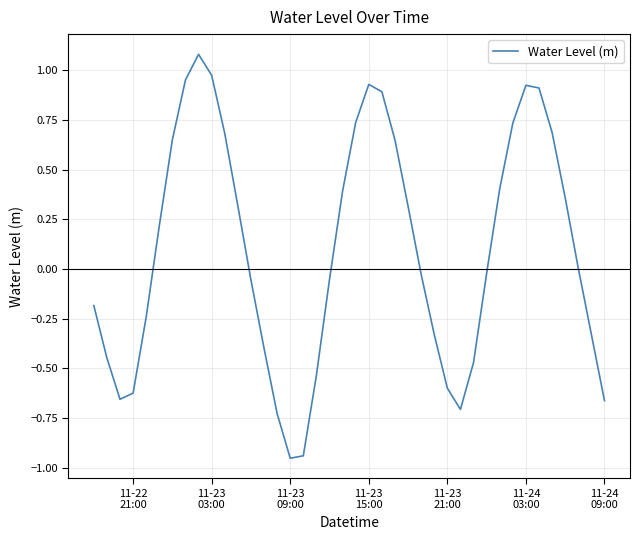

What is the difference between the maximum and minimum values?

2.0